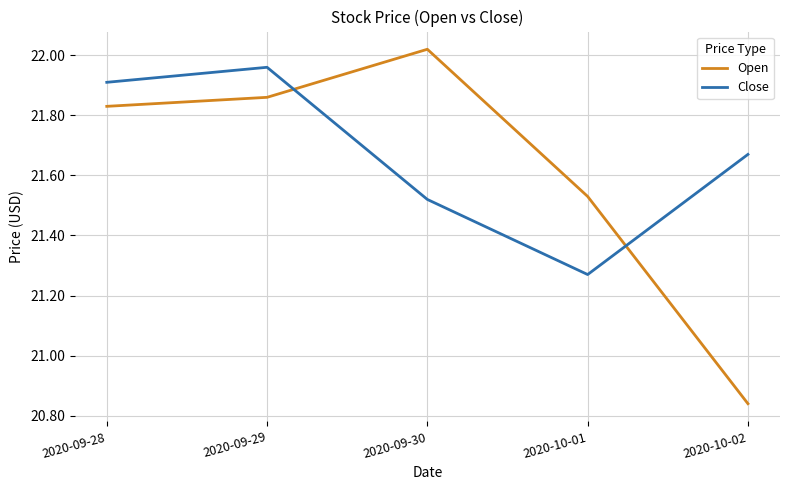

What is the difference between the Open values at 2020-10-02 and 2020-09-30?

1.2